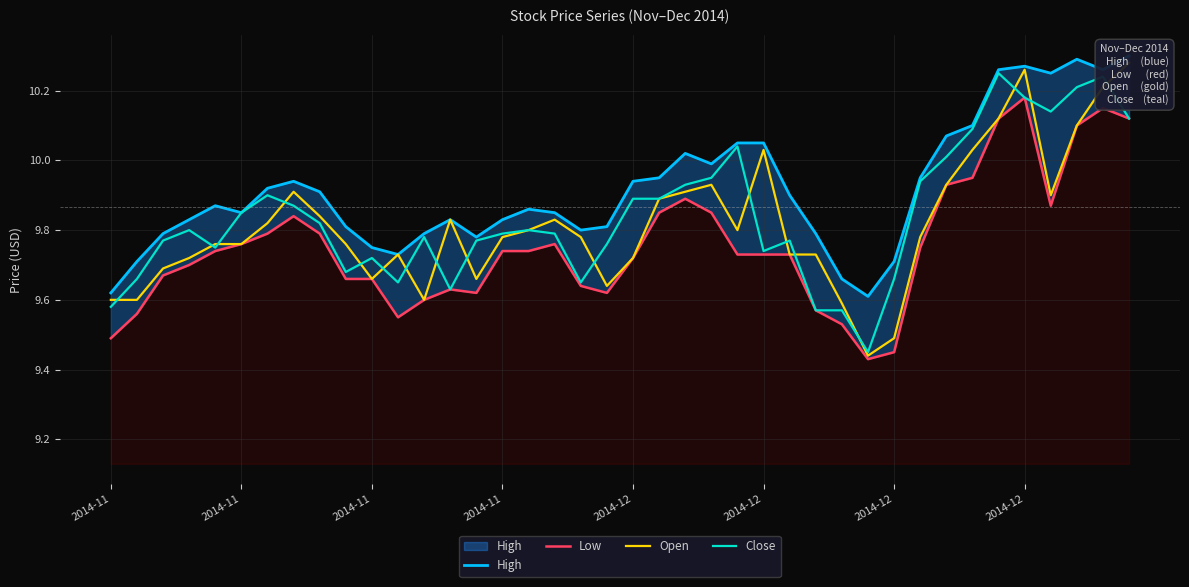

Reading left to right, extract all data points from this chart.

High: 9.6	9.7	9.8	9.8	9.9	9.8	9.9	9.9	9.9	9.8	9.8	9.7	9.8	9.8	9.8	9.8	9.9	9.8	9.8	9.8	9.9	9.9	10.0	10.0	10.1	10.1	9.9	9.8	9.7	9.6	9.7	9.9	10.1	10.1	10.3	10.3	10.2	10.3	10.3	10.3
Low: 9.5	9.6	9.7	9.7	9.7	9.8	9.8	9.8	9.8	9.7	9.7	9.6	9.6	9.6	9.6	9.7	9.7	9.8	9.6	9.6	9.7	9.8	9.9	9.8	9.7	9.7	9.7	9.6	9.5	9.4	9.4	9.8	9.9	9.9	10.1	10.2	9.9	10.1	10.2	10.1
Open: 9.6	9.6	9.7	9.7	9.8	9.8	9.8	9.9	9.8	9.8	9.7	9.7	9.6	9.8	9.7	9.8	9.8	9.8	9.8	9.6	9.7	9.9	9.9	9.9	9.8	10.0	9.7	9.7	9.6	9.4	9.5	9.8	9.9	10.0	10.1	10.3	9.9	10.1	10.2	10.3
Close: 9.6	9.7	9.8	9.8	9.8	9.8	9.9	9.9	9.8	9.7	9.7	9.7	9.8	9.6	9.8	9.8	9.8	9.8	9.7	9.8	9.9	9.9	9.9	9.9	10.0	9.7	9.8	9.6	9.6	9.4	9.7	9.9	10.0	10.1	10.2	10.2	10.1	10.2	10.2	10.1